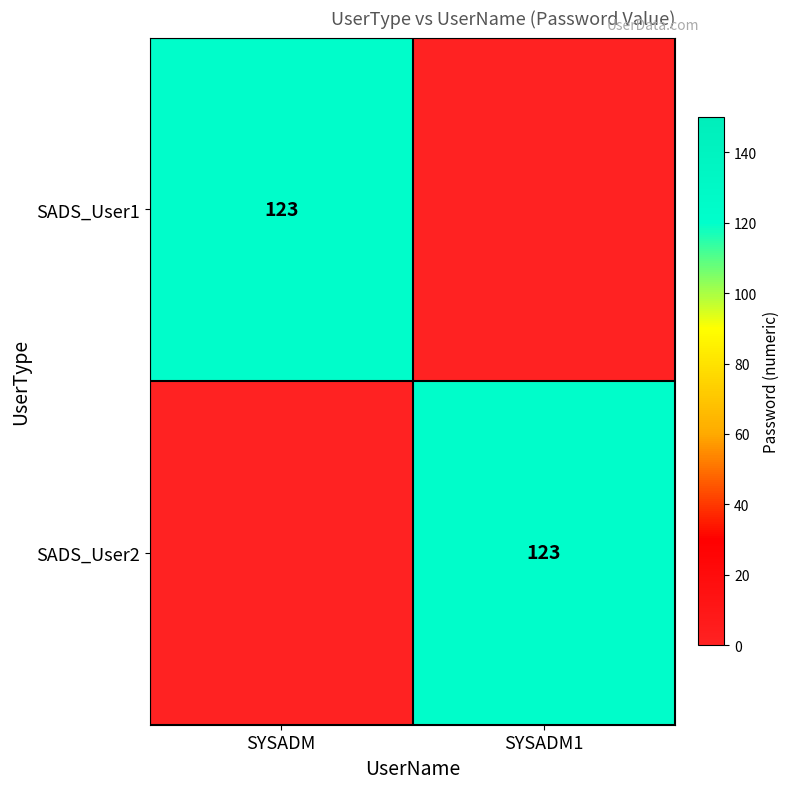

At which category is the sum across all series the highest?

SYSADM